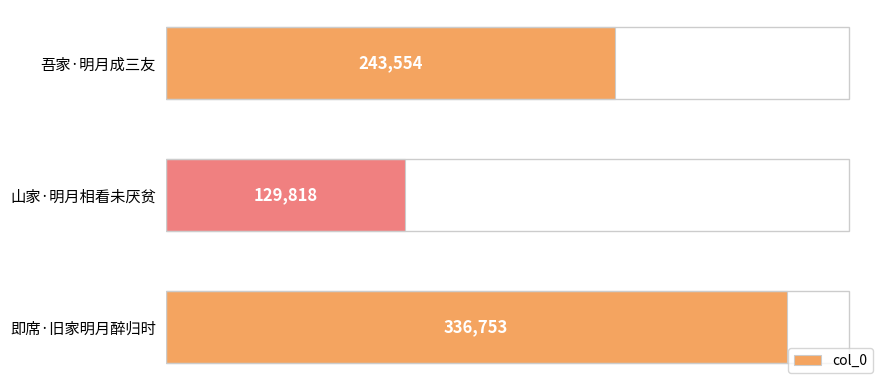

What is the sum of the values at 即席·旧家明月醉归时 and 山家·明月相看未厌贫?

466571